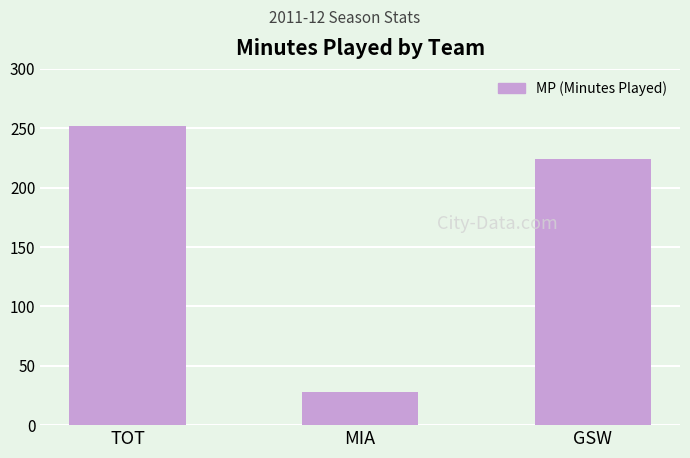

Between TOT and GSW, which is larger?

TOT